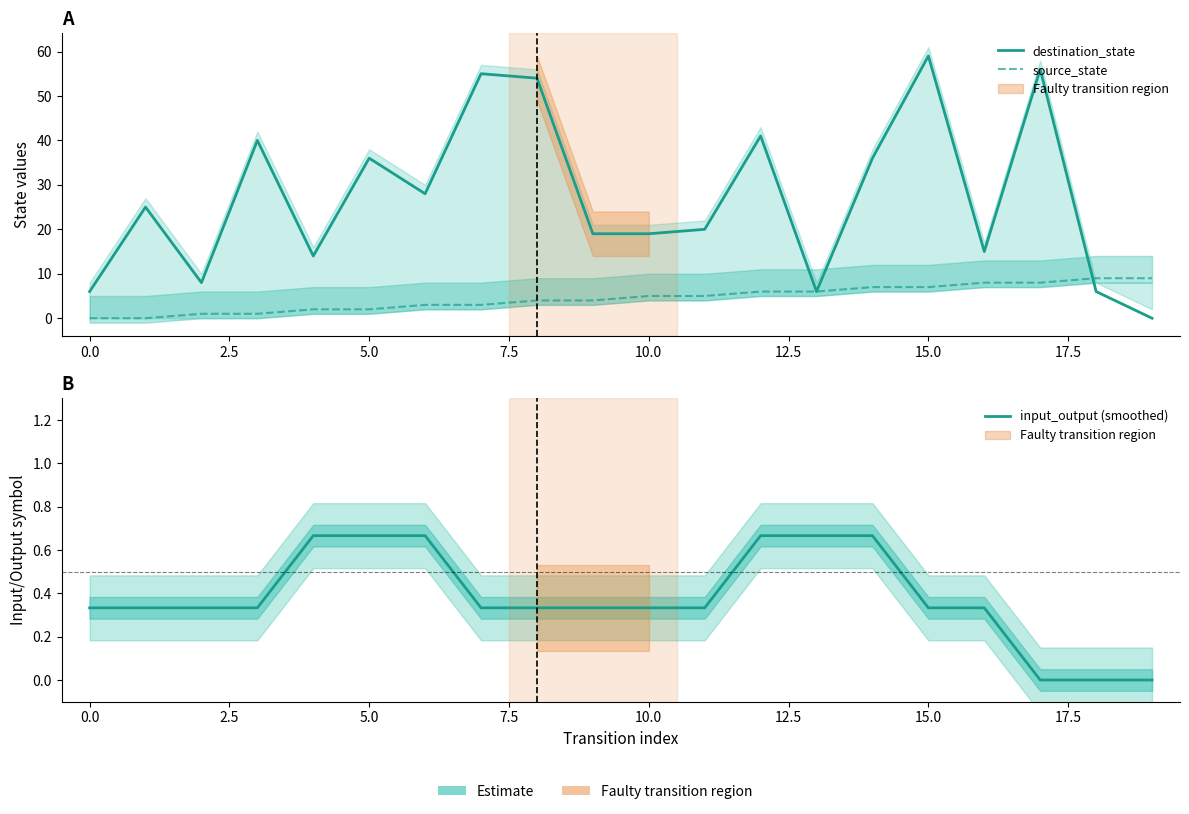

What is the maximum value for input_output (smoothed)?

0.7